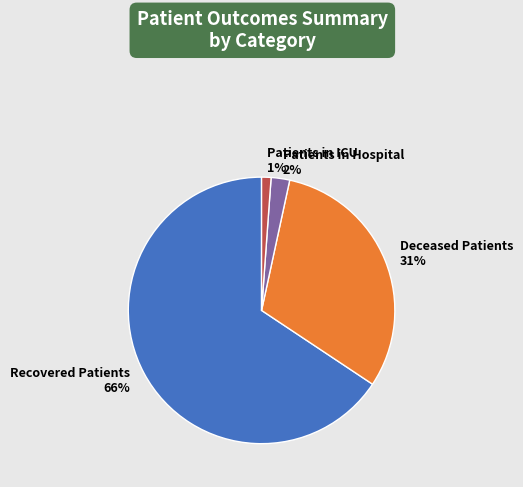

What is the smallest slice in the pie chart?

Patients in ICU 1%